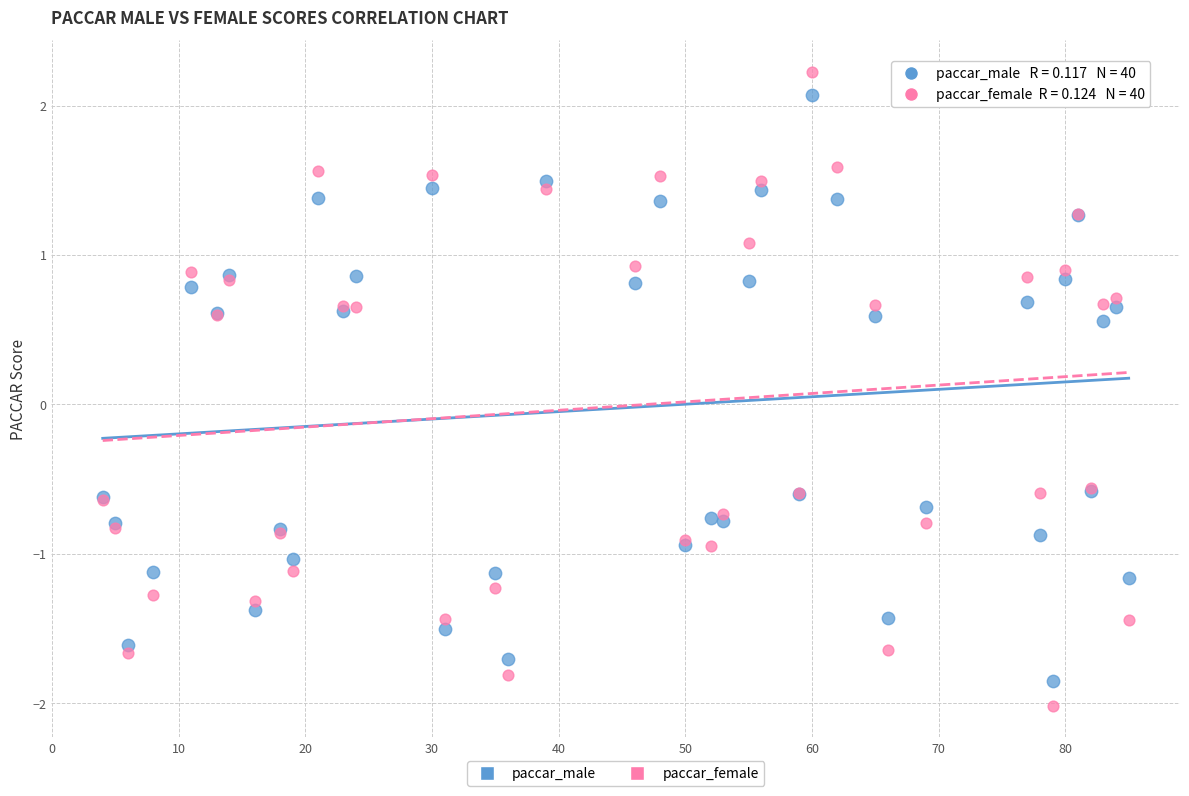

Which series reaches the maximum Y coordinate?

paccar_female